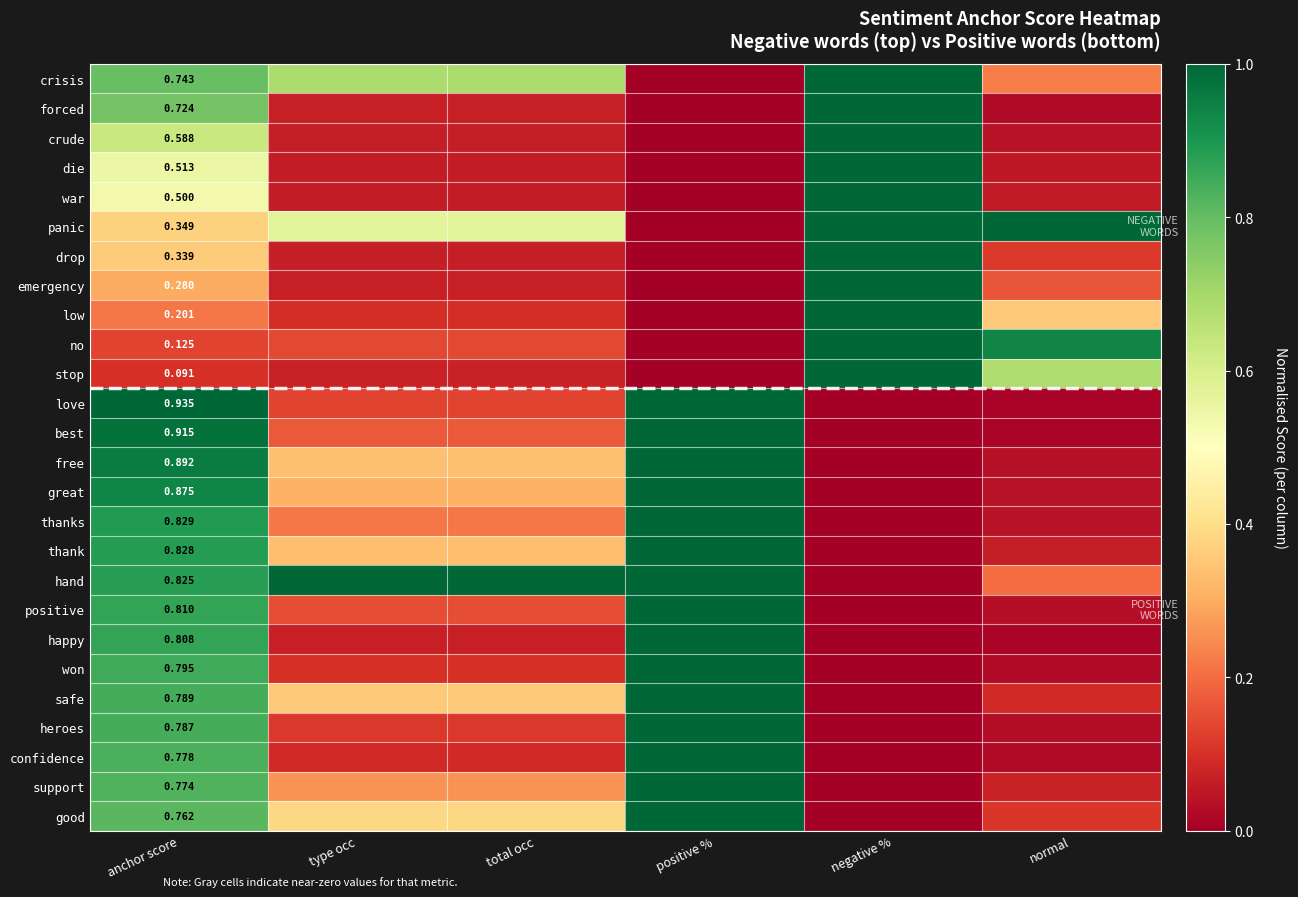

What is the difference between the highest and lowest values at positive %?

1.0